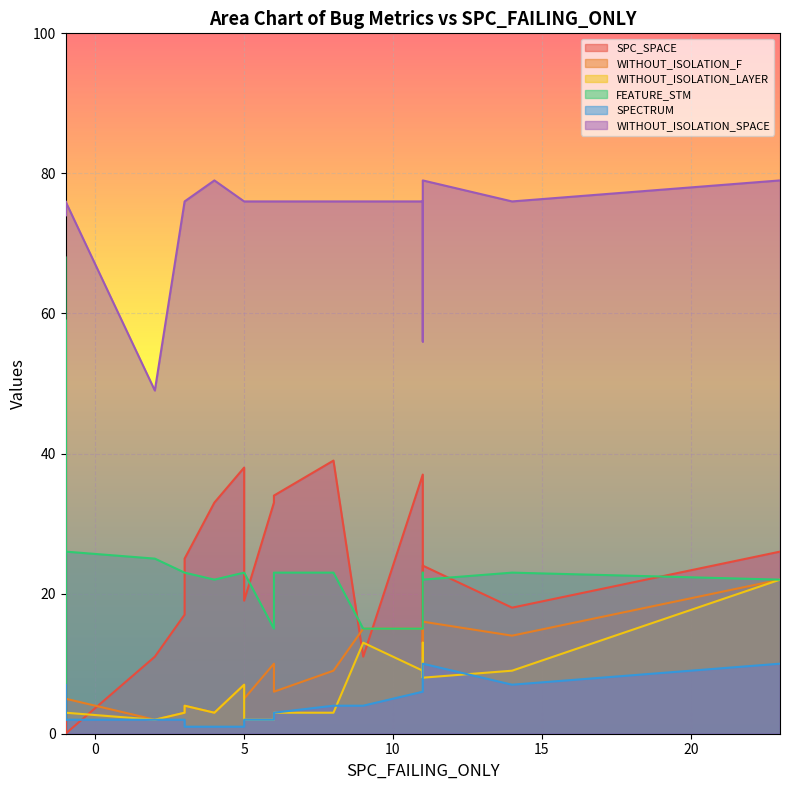

What is the label of the 13th point from the left?

4